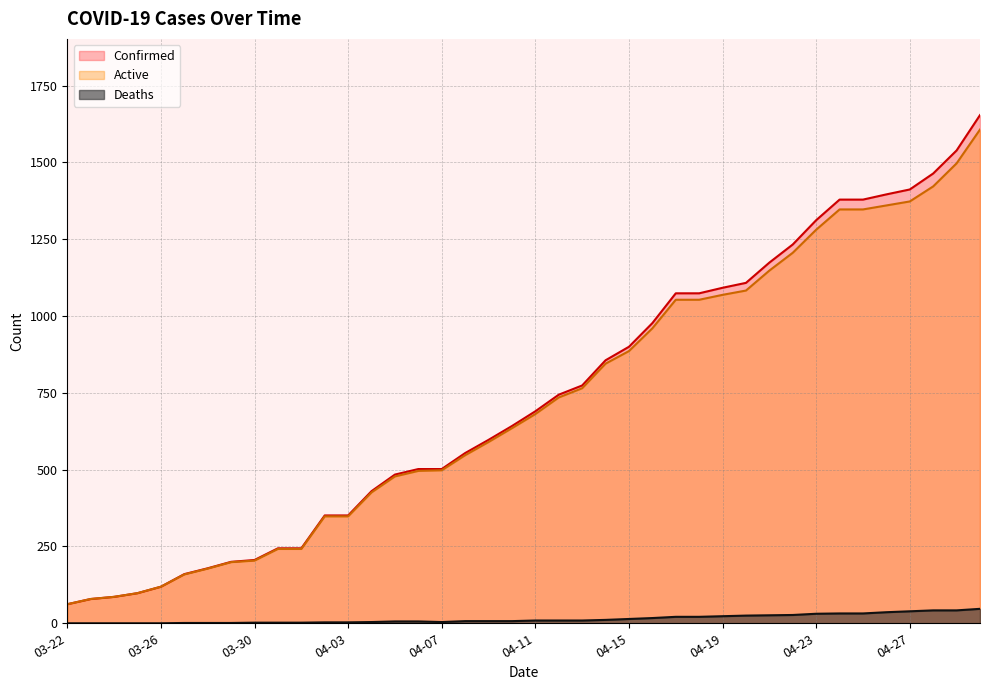

Which series has the largest total across all categories?

Confirmed